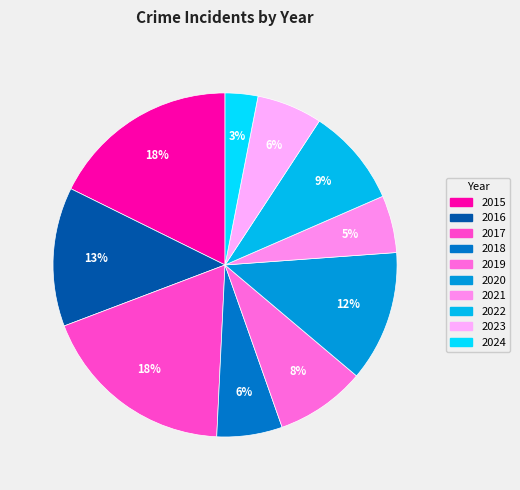

Which category has the smallest portion of the pie?

2024